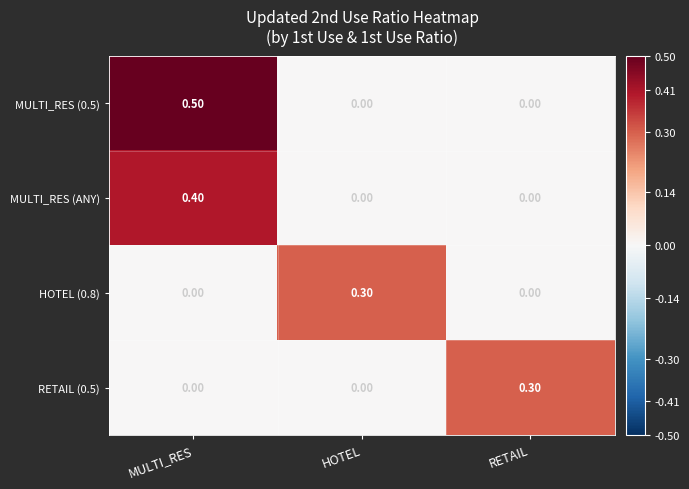

At which label does MULTI_RES (0.5) reach its peak?

MULTI_RES